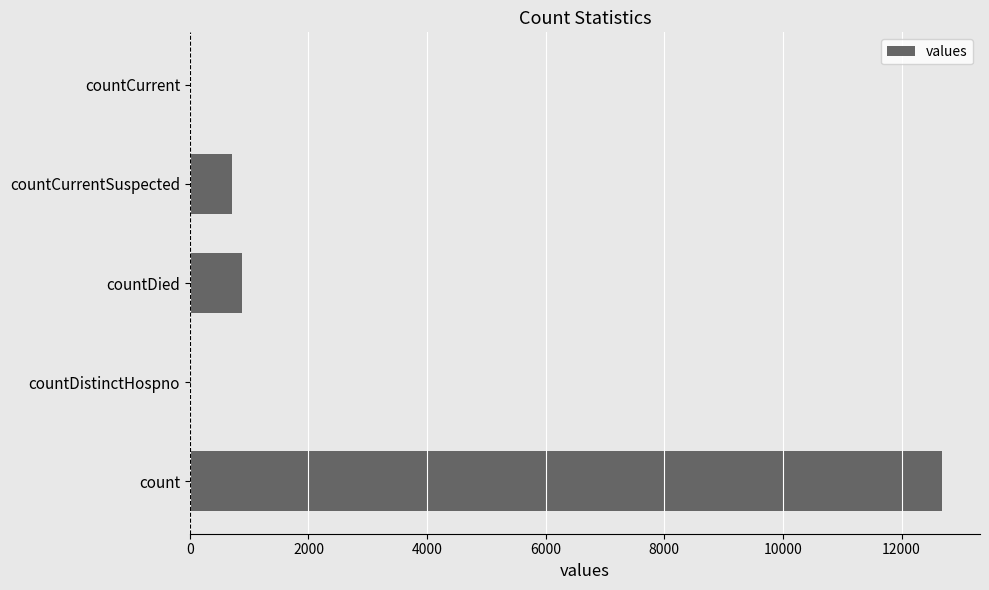

Is it true that the value at count is 22158?

False